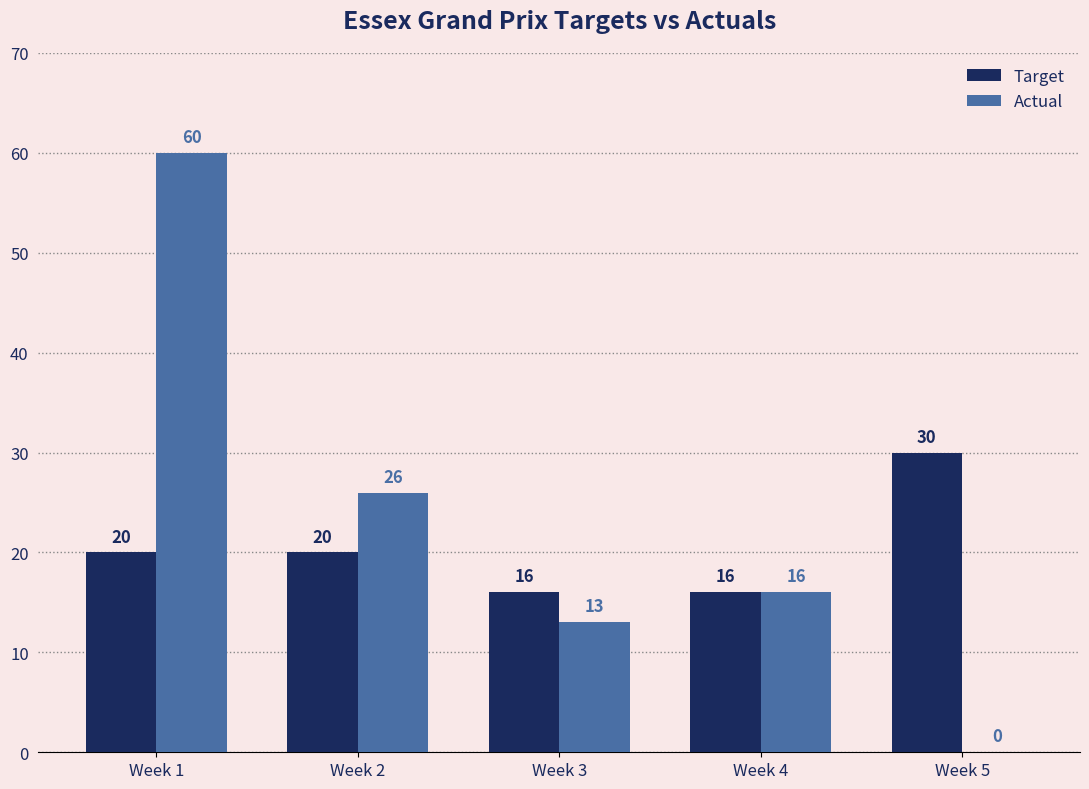

Which series changed the most between Week 2 and Week 4?

Actual